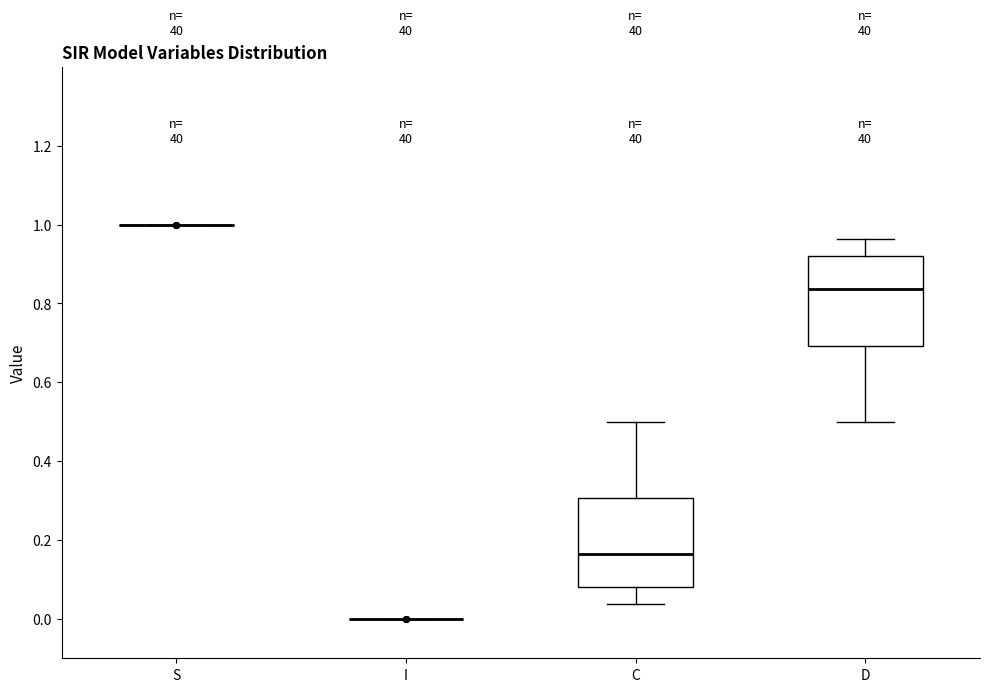

Reading left to right, transcribe this box plot: for each box, give where its median line is, the range the box spans, and where its two whiskers end, as read against the y-axis. The values are not printed on the chart, so give them approximately, as read against the axis.

S: box collapsed to a line at 1.00, whiskers 1.00 to 1.00
I: box collapsed to a line at 0.00, whiskers 0.00 to 0.00
C: median 0.16, box 0.08 to 0.30, whiskers 0.04 to 0.50
D: median 0.84, box 0.70 to 0.92, whiskers 0.50 to 0.96